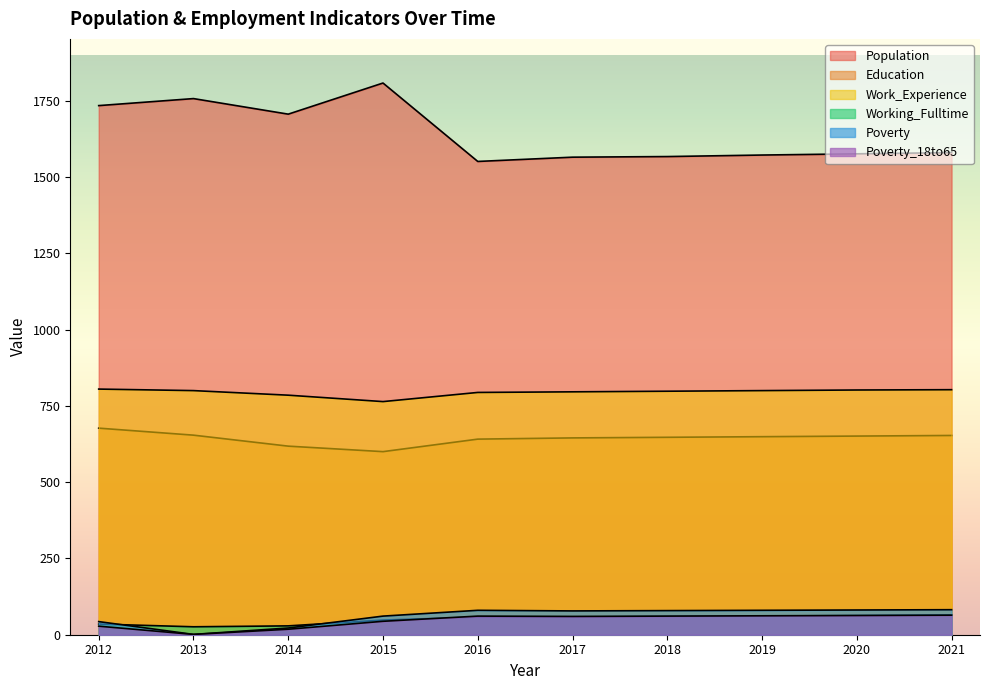

How many interior local valleys does the Population series have?

2